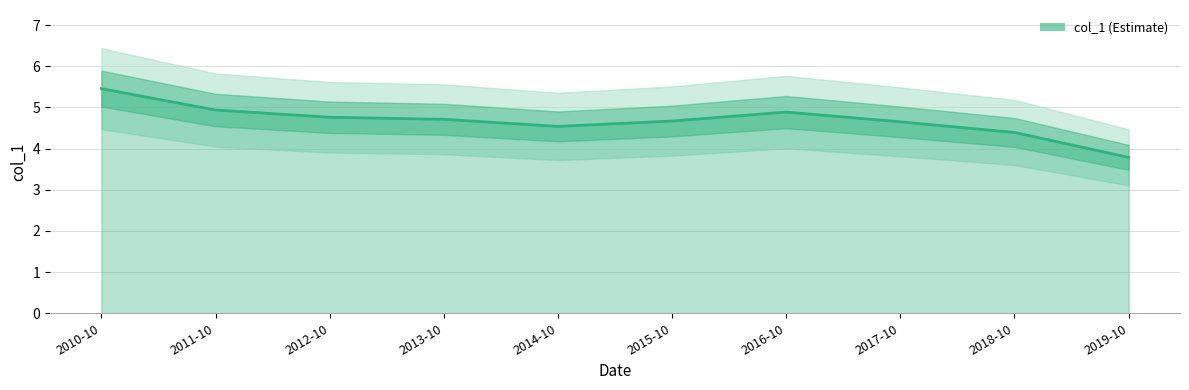

Reading left to right, list all the values displayed in this chart.

5.5	4.9	4.8	4.7	4.5	4.7	4.9	4.6	4.4	3.8